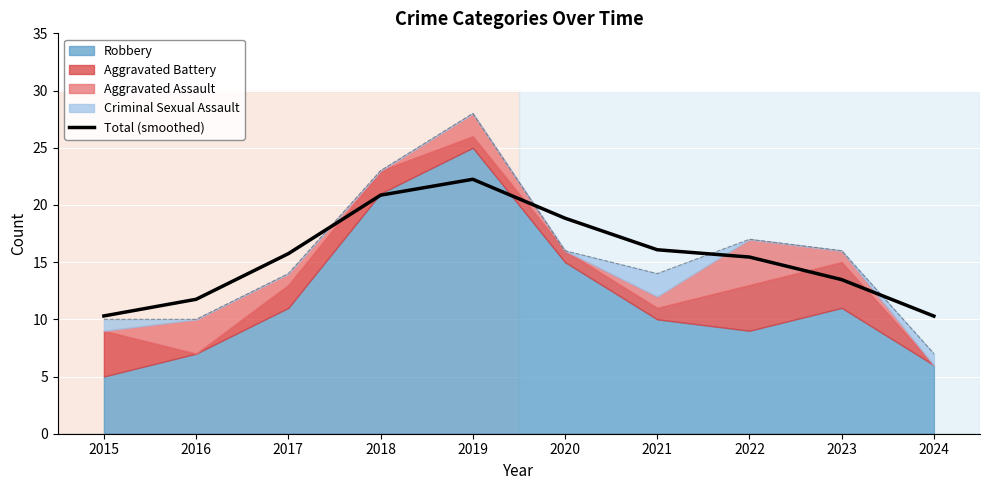

The value at 2019 is 22.2. True or false?

True